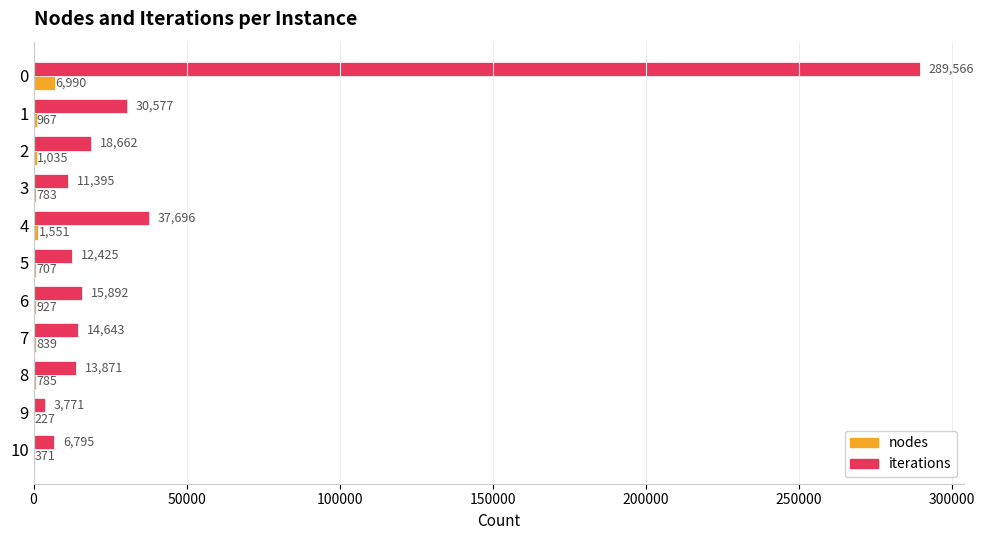

Is the value of nodes at 0 greater than the value of iterations at 3?

No